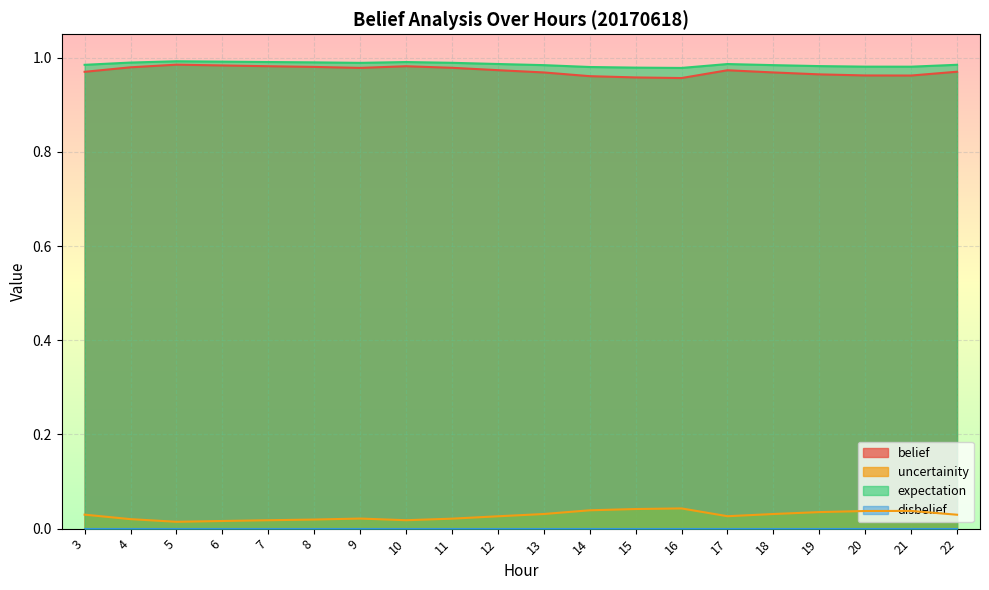

The value of uncertainity at 7 is 0.0. True or false?

False